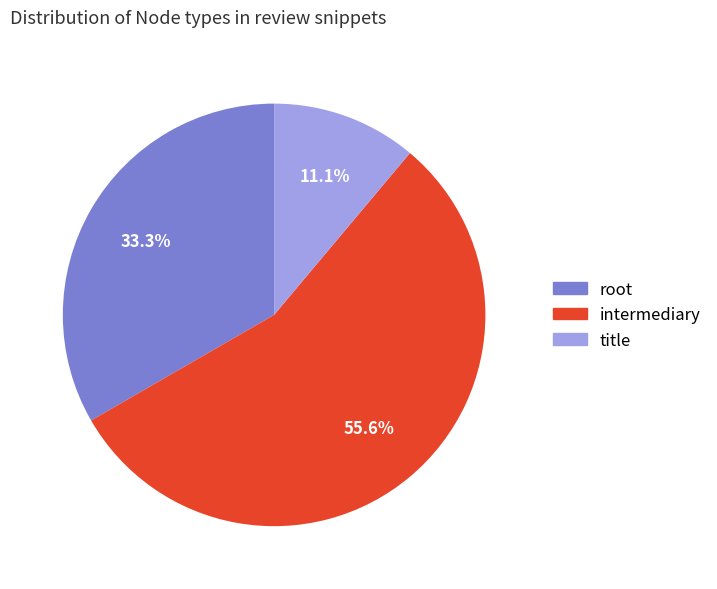

To the nearest percent, what is the difference between the title and intermediary slice percentages?

44%